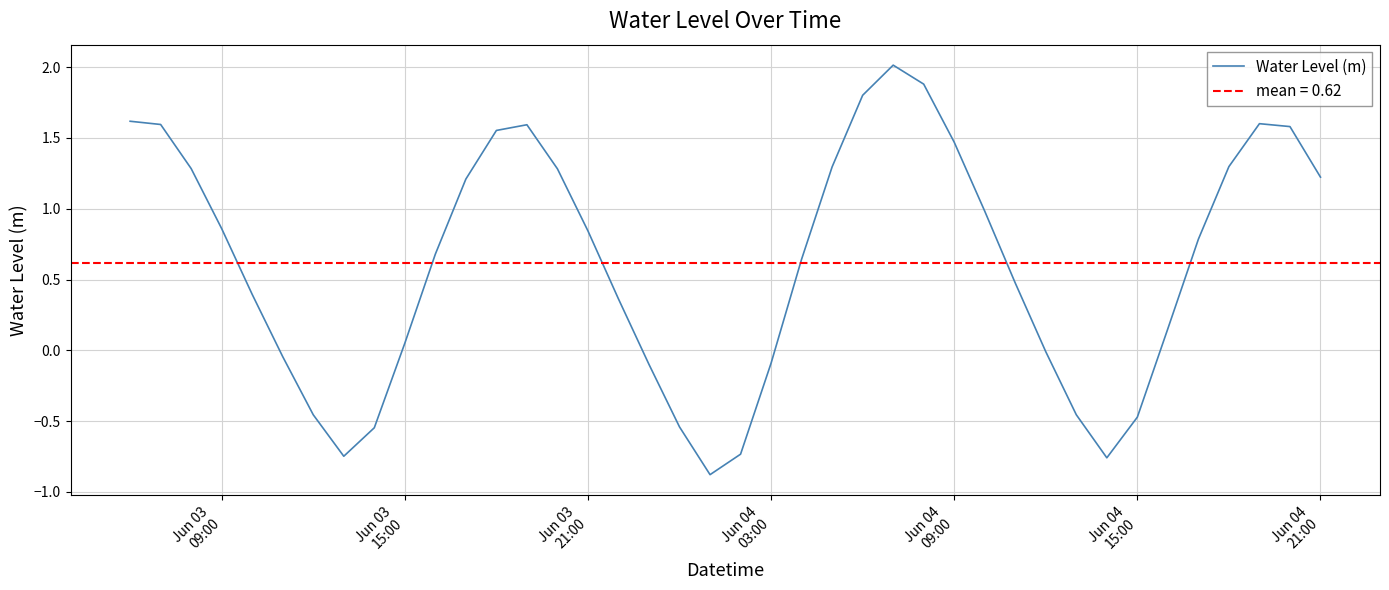

What is the lowest value of the Water Level (m) series?

-0.9